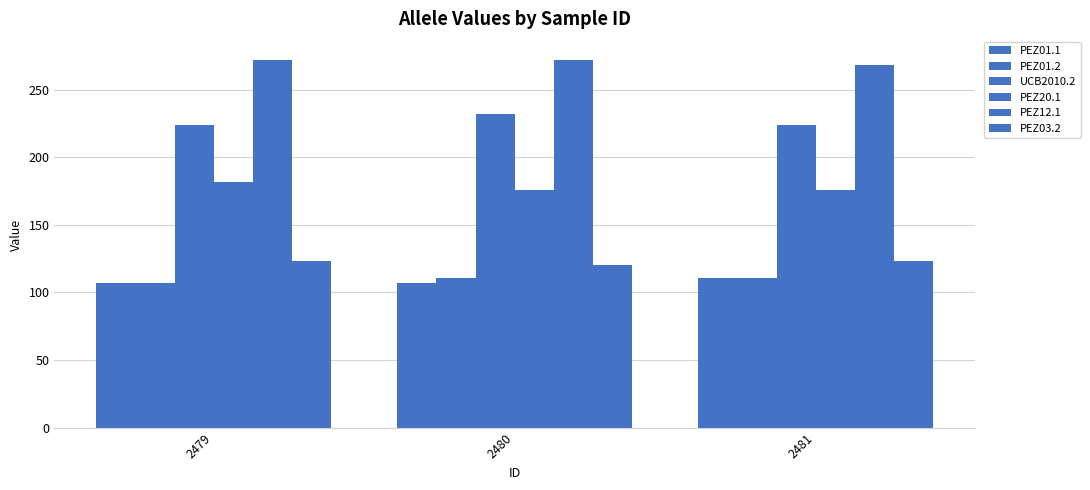

How many groups of bars are there?

3